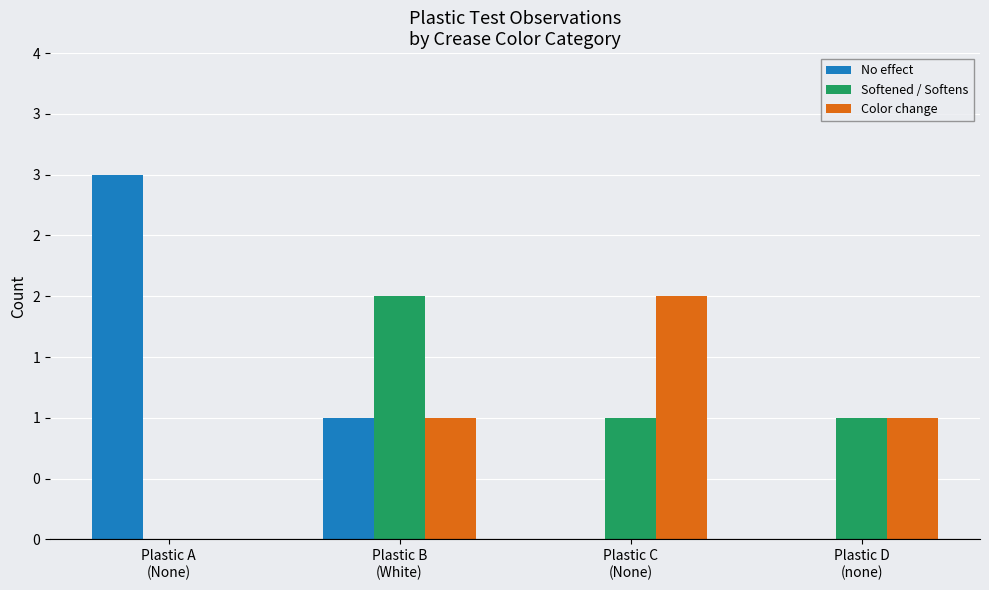

At which category does the chart reach its peak across all series?

Plastic A
(None)